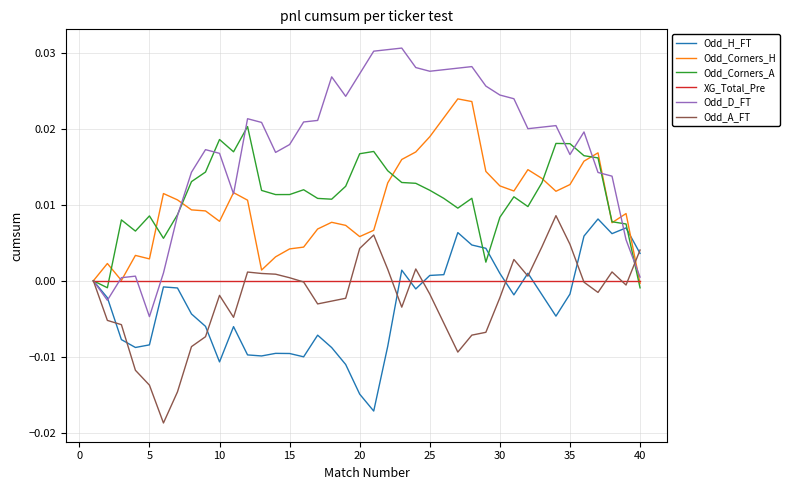

Which series has the largest range (max minus min)?

Odd_D_FT